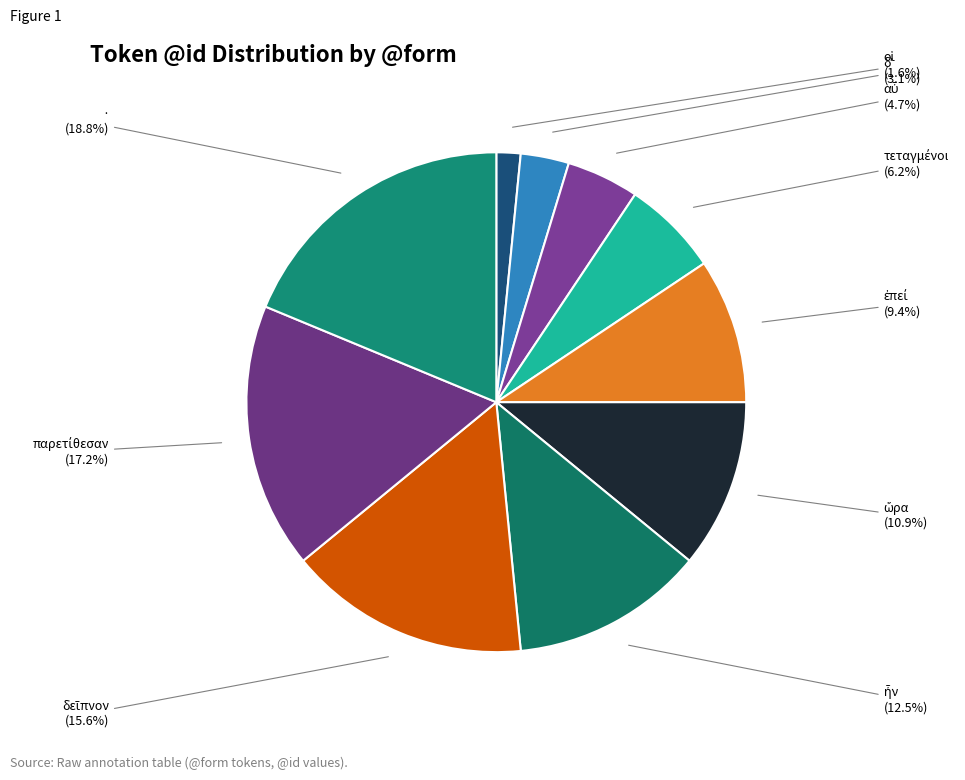

Rank the categories by value from lowest to highest.

οἱ, δʼ, αὖ, τεταγμένοι, ἐπεί, ὥρα, ἦν, δεῖπνον, παρετίθεσαν, ·